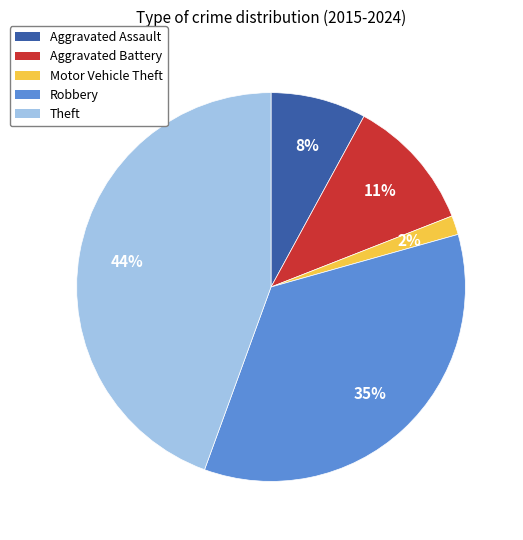

How many segments does this pie chart have?

5